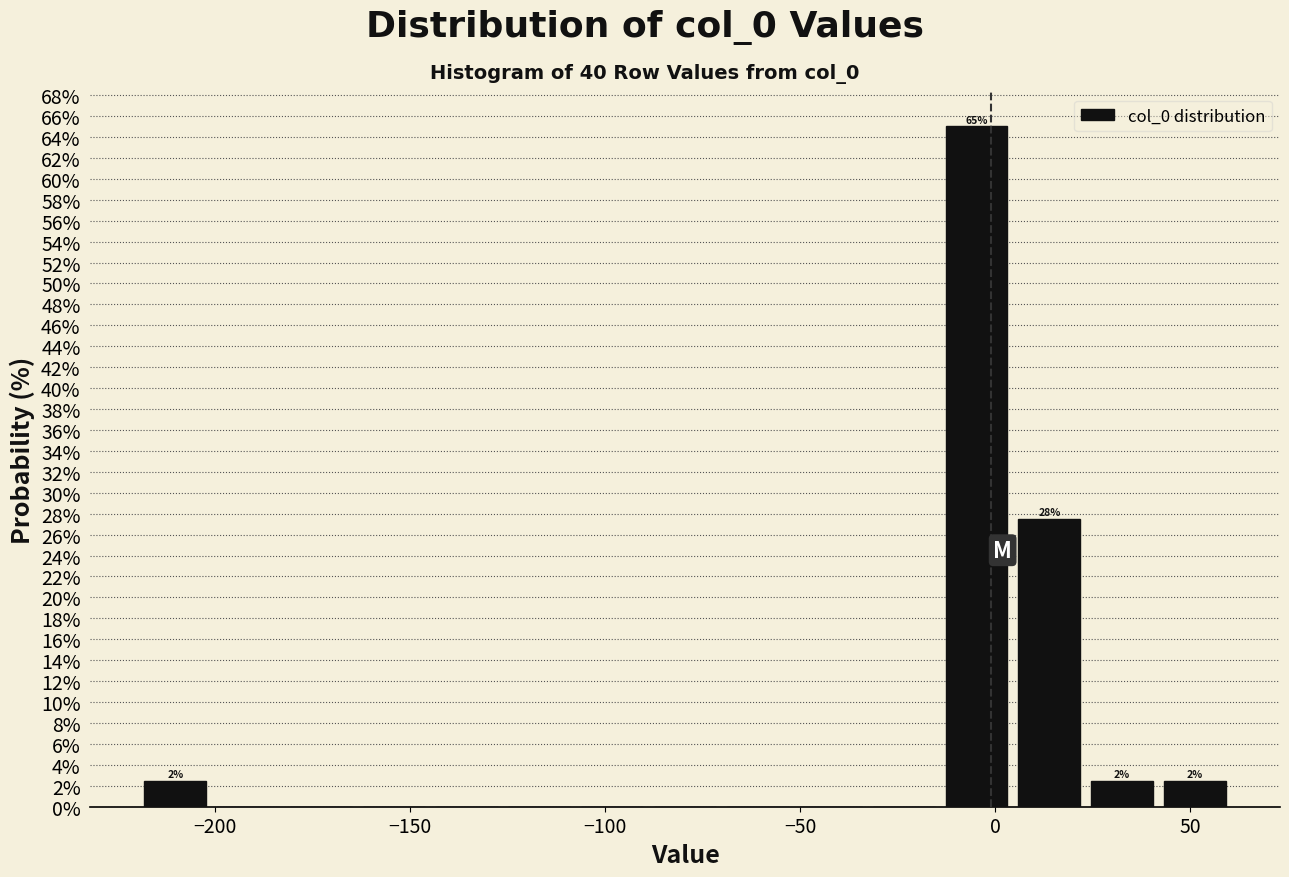

Read against the x-axis, roughly where is the centre of the tallest bar?

-5